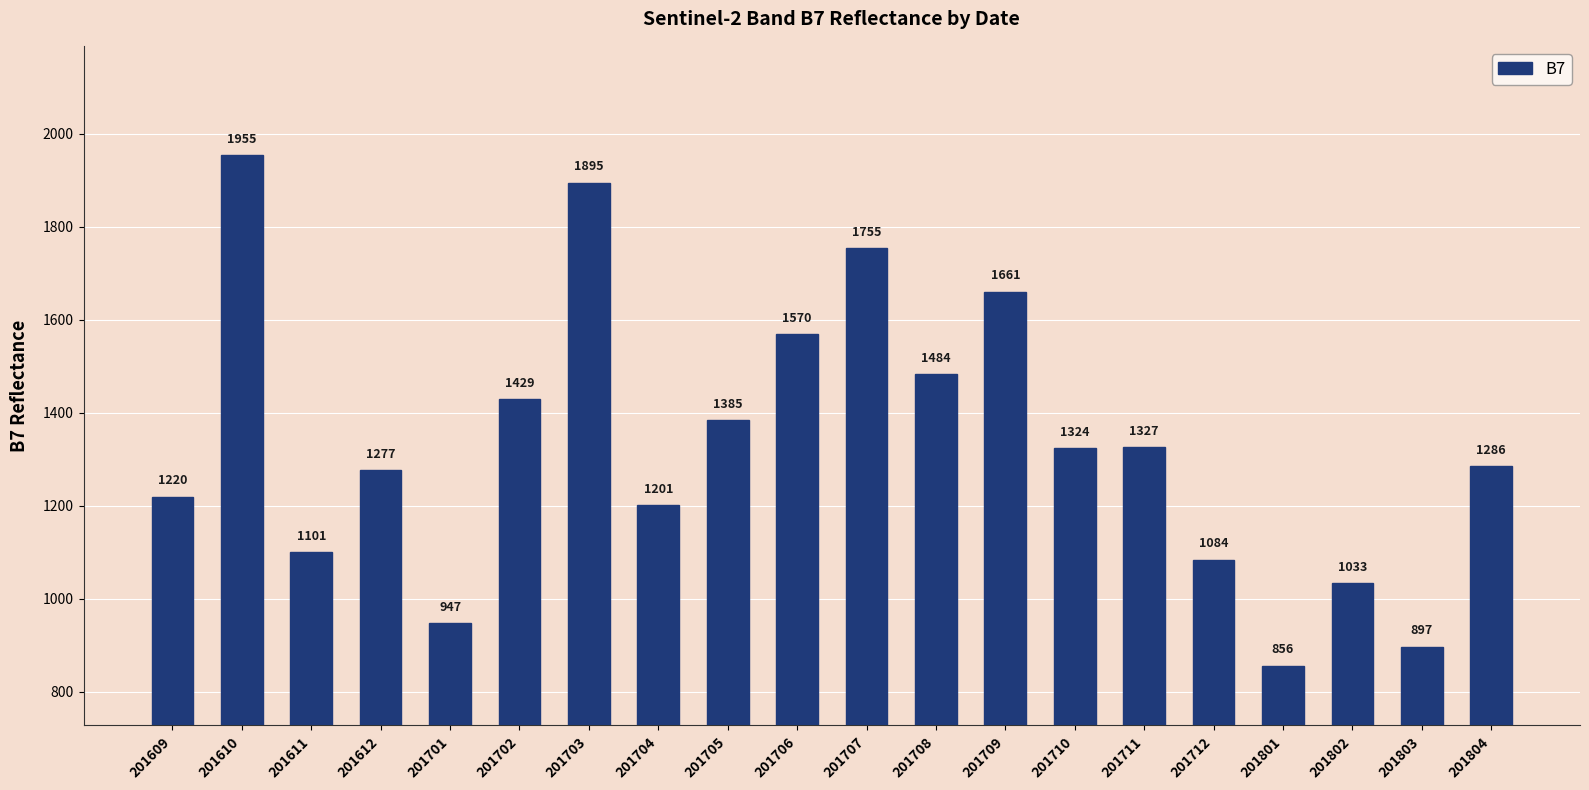

What is the difference between the values at 201802 and 201707?

722